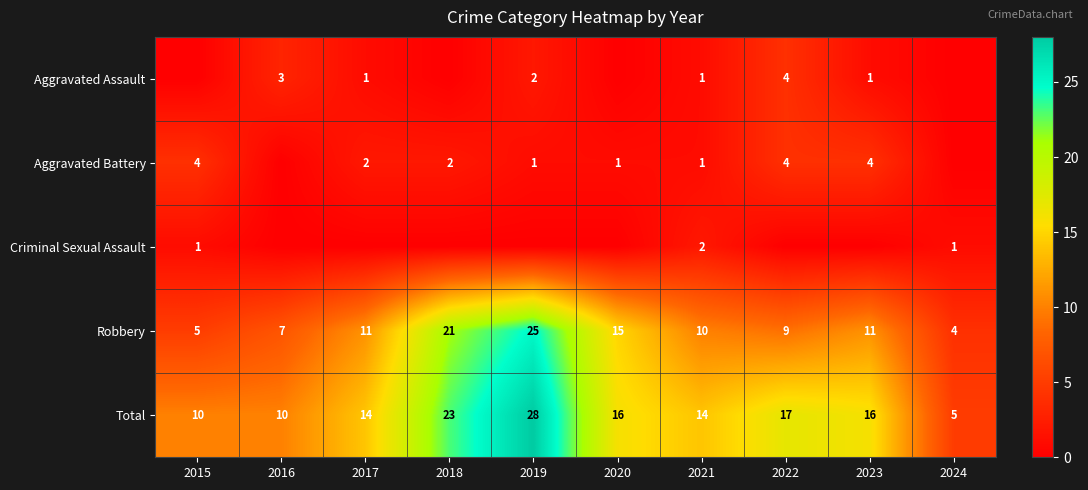

What is the total value across all series at 2016?

20